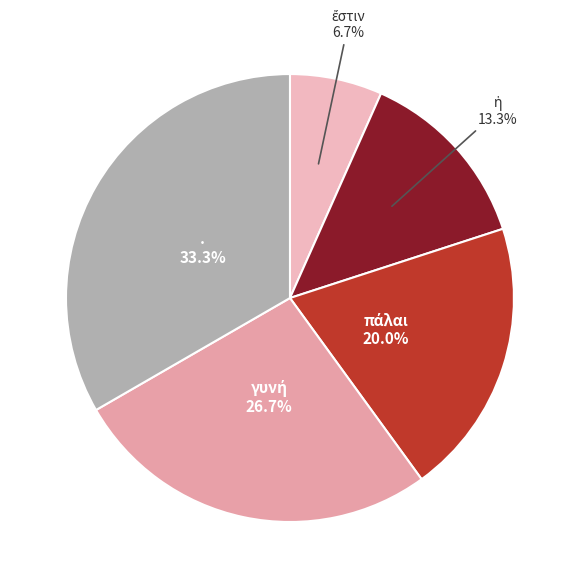

Rank the categories by value from highest to lowest.

., γυνή, πάλαι, ἡ, ἔστιν